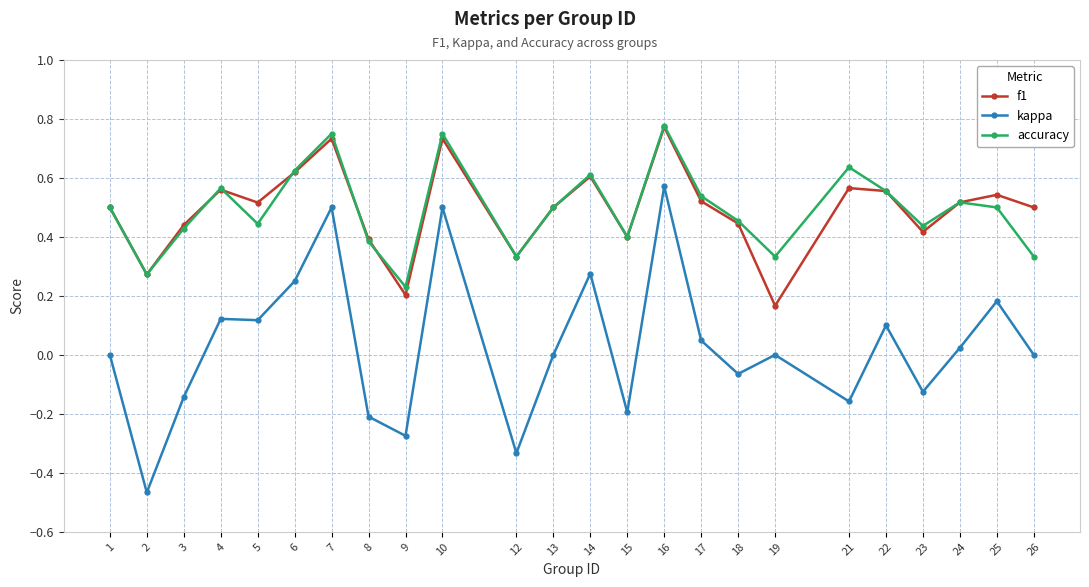

True or false: kappa and accuracy cross at least once.

False